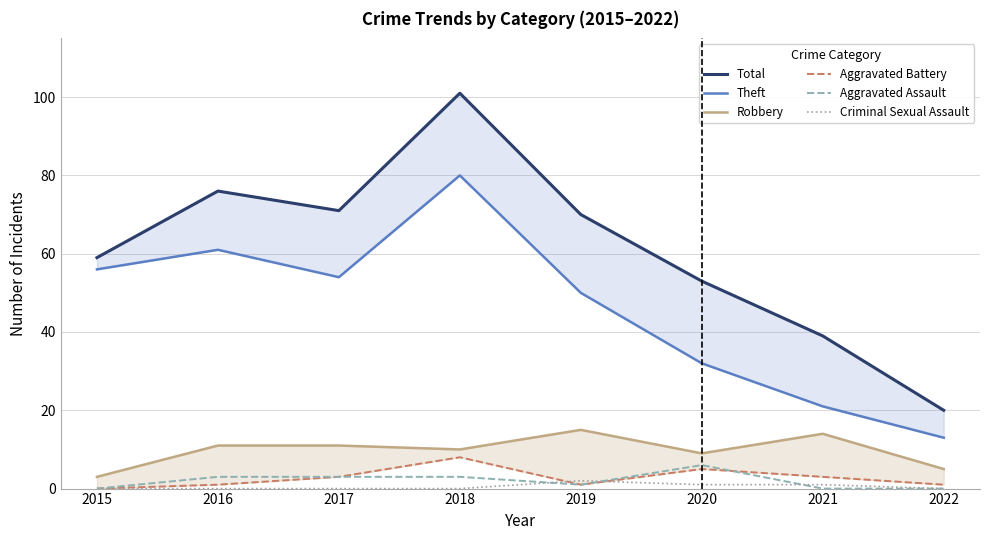

At 2020, list the series in order from largest to smallest.

Total, Theft, Robbery, Aggravated Assault, Aggravated Battery, Criminal Sexual Assault